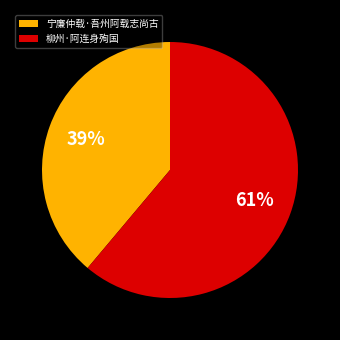

To the nearest percent, what is the difference between the 柳州·阿连身殉国 and 宁廉仲载·吾州阿载志尚古 slice percentages?

22%